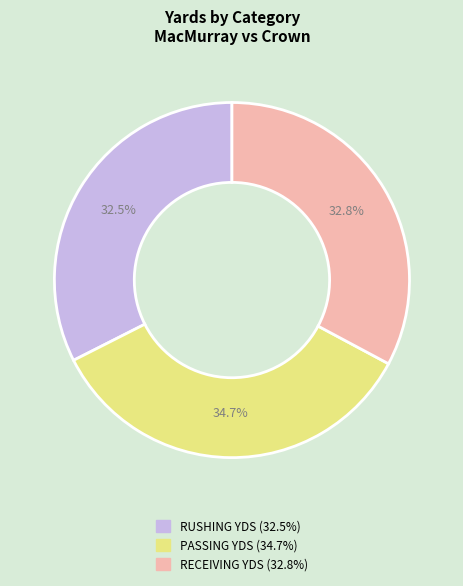

Is there any slice that represents more than half of the pie?

No